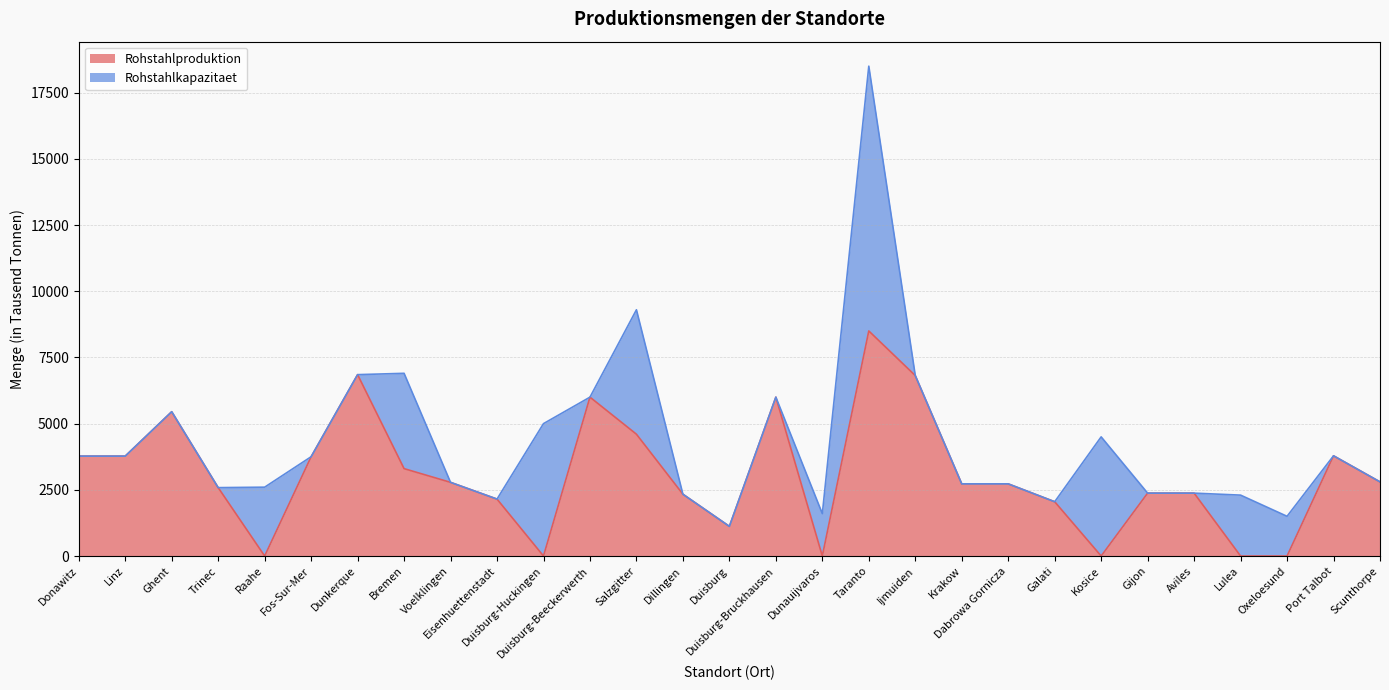

Reading right to left, what are all the values shown in this chart?

Scunthorpe=2800	Port Talbot=3785	Oxeloesund=0	Lulea=0	Aviles=2375	Gijon=2375	Kosice=0	Galati=2050	Dabrowa Gornicza=2725	Krakow=2725	Ijmuiden=6815	Taranto=8500	Dunauijvaros=0	Duisburg-Bruckhausen=6000	Duisburg=1120	Dillingen=2334	Salzgitter=4600	Duisburg-Beeckerwerth=6000	Duisburg-Huckingen=0	Eisenhuettenstadt=2150	Voelklingen=2782	Bremen=3300	Dunkerque=6850	Fos-Sur-Mer=3750	Raahe=0	Trinec=2583	Ghent=5450	Linz=3773	Donawitz=3773